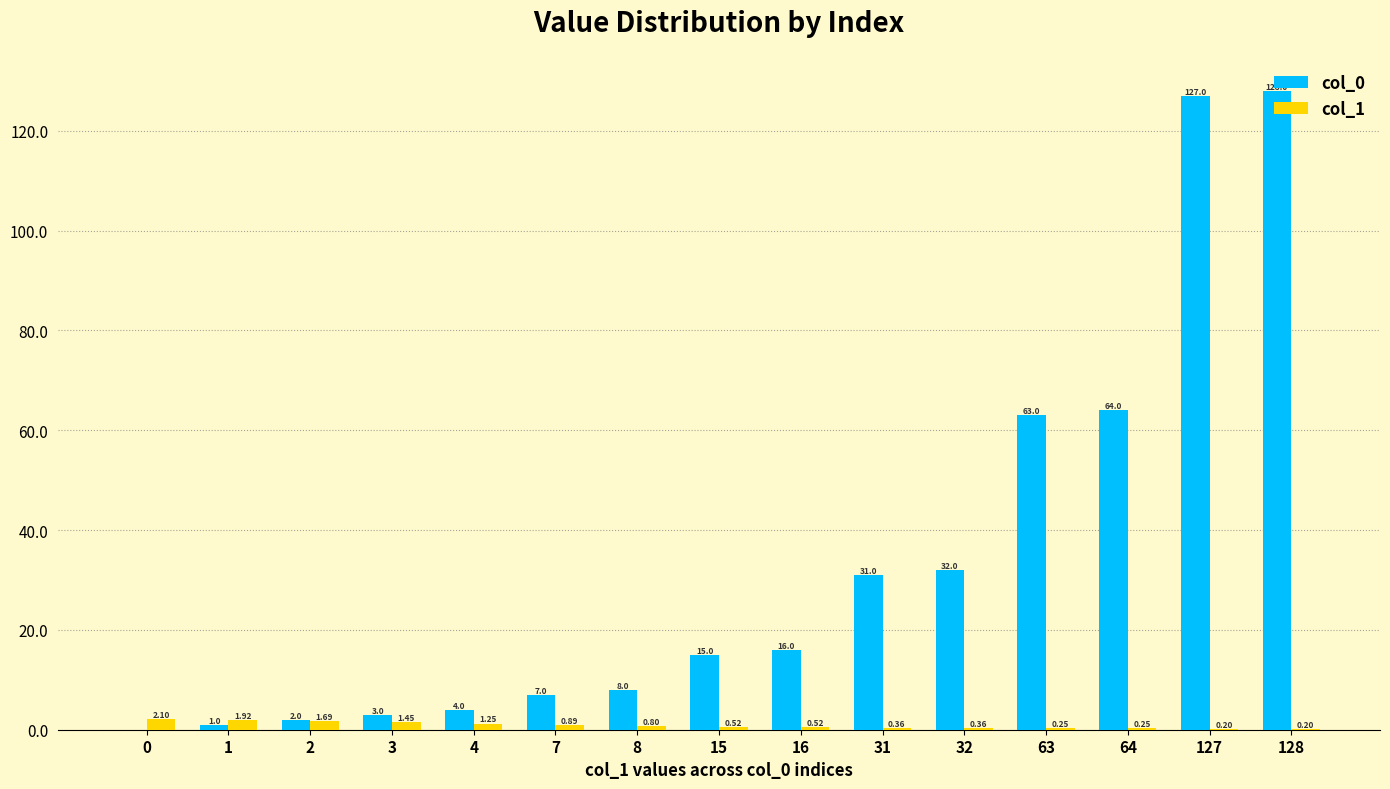

Which series changed the most between 16 and 63?

col_0